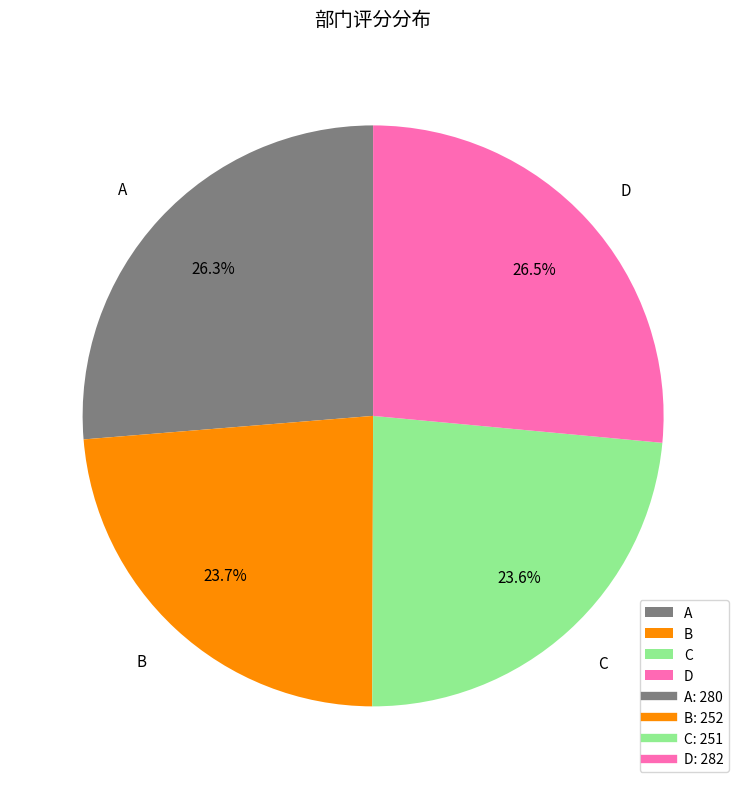

What is the ratio of the value at B to the value at C?

1.0